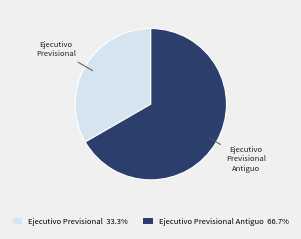

Is there a majority slice in this chart?

Yes